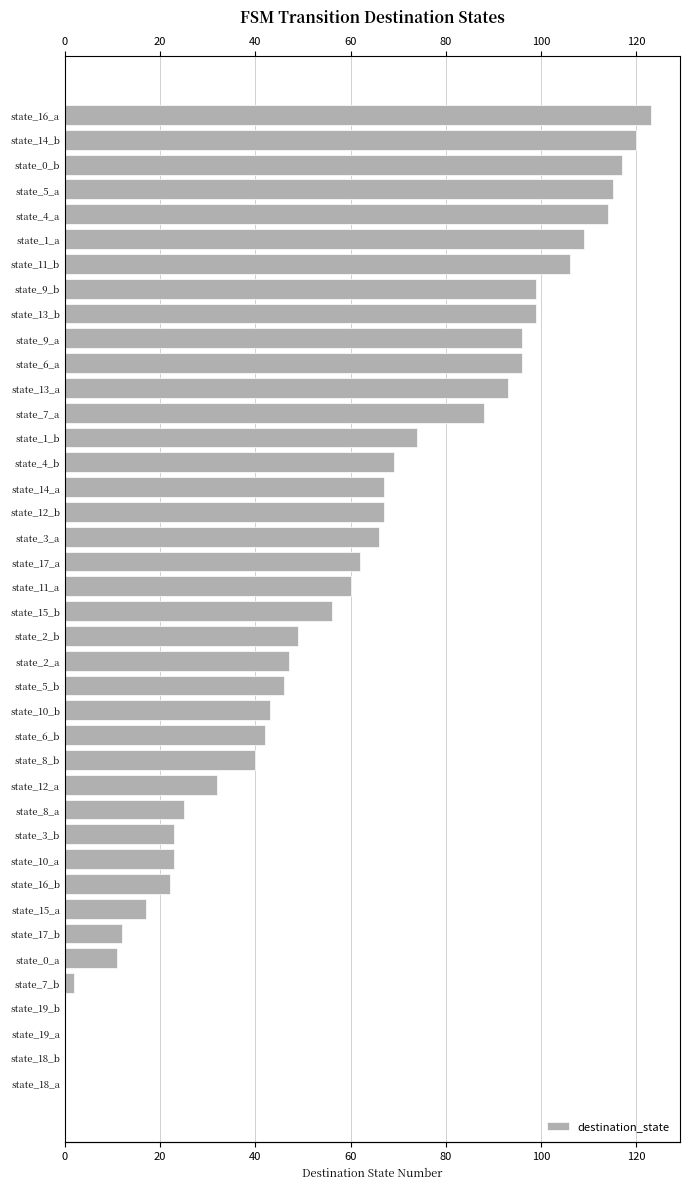

What is the average value?

58